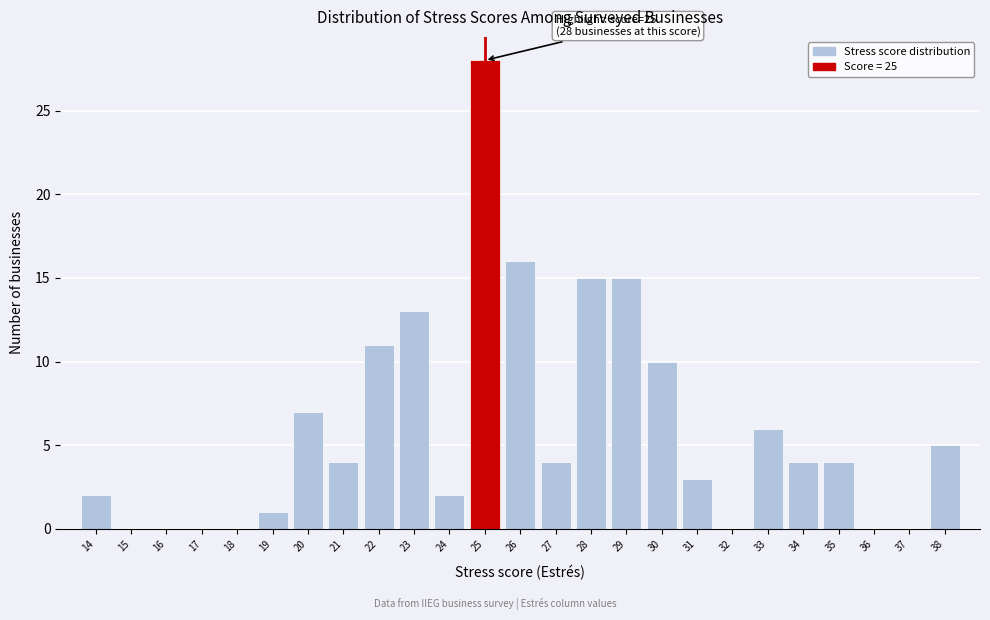

Over which range of the x-axis is the bar tallest?

24.5 to 25.5